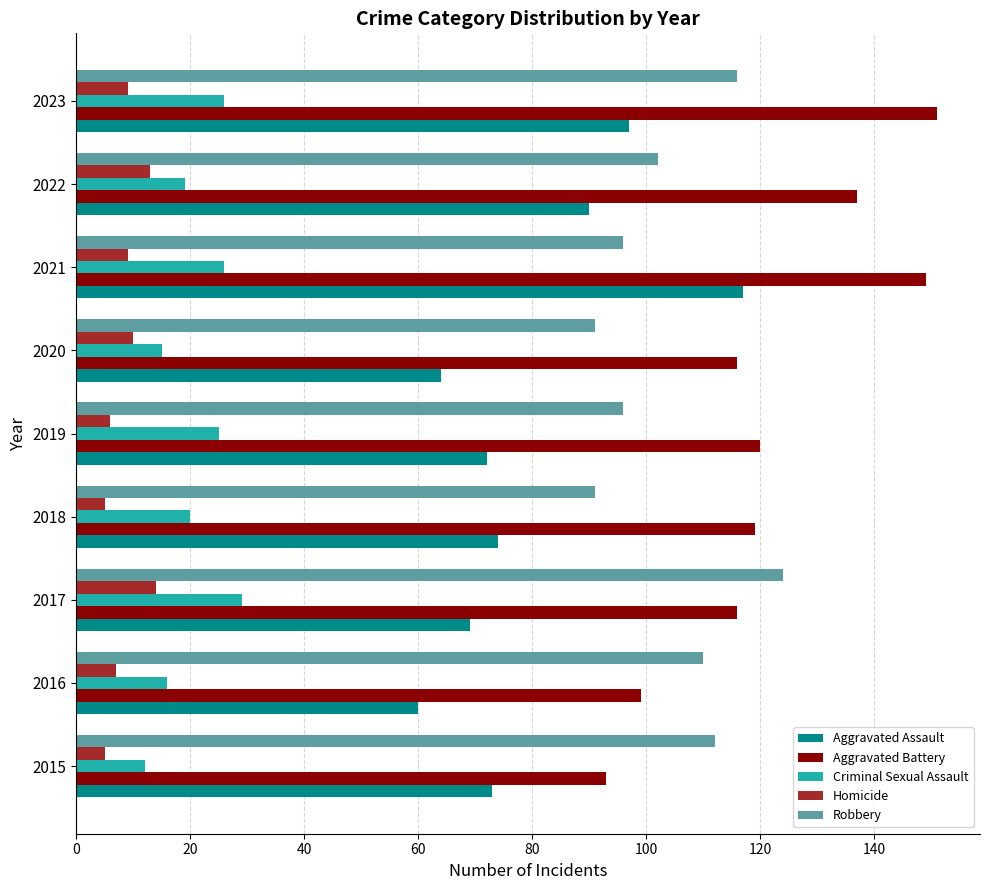

What is the spread (max minus min) of values at 2023?

142